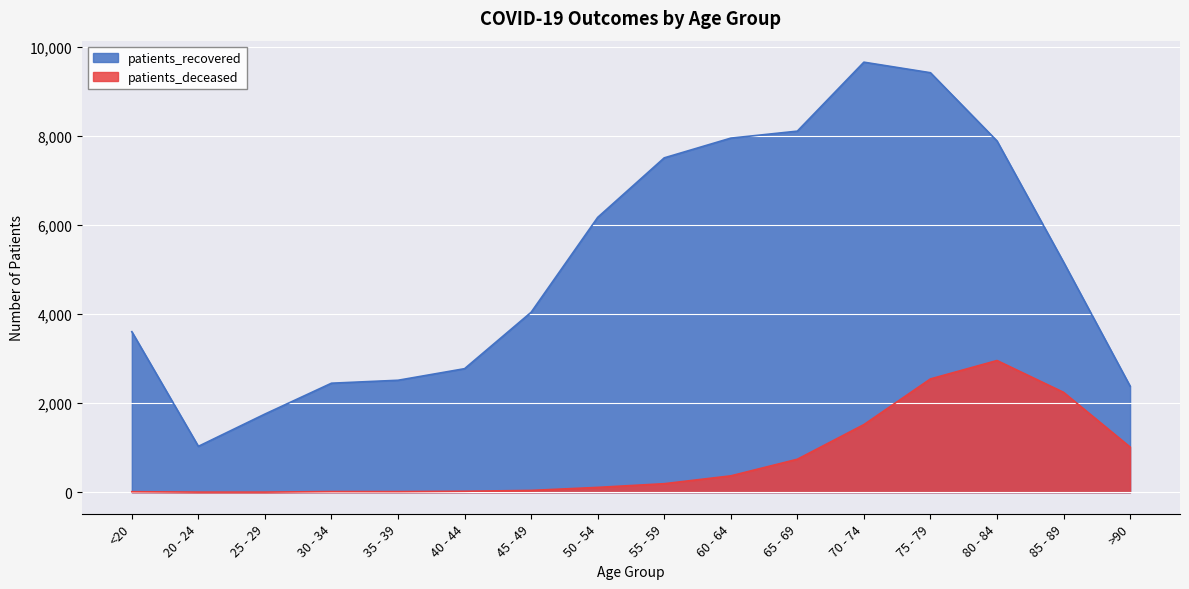

True or false: patients_deceased and patients_recovered cross at least once.

False